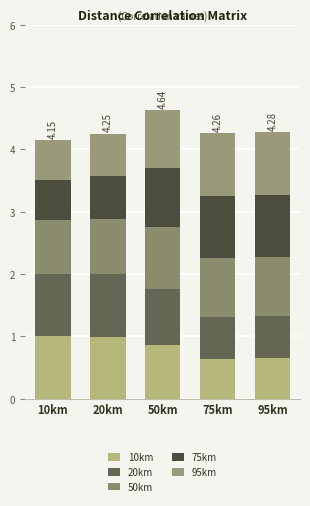

The value of 50km at 50km is 0.4. True or false?

False